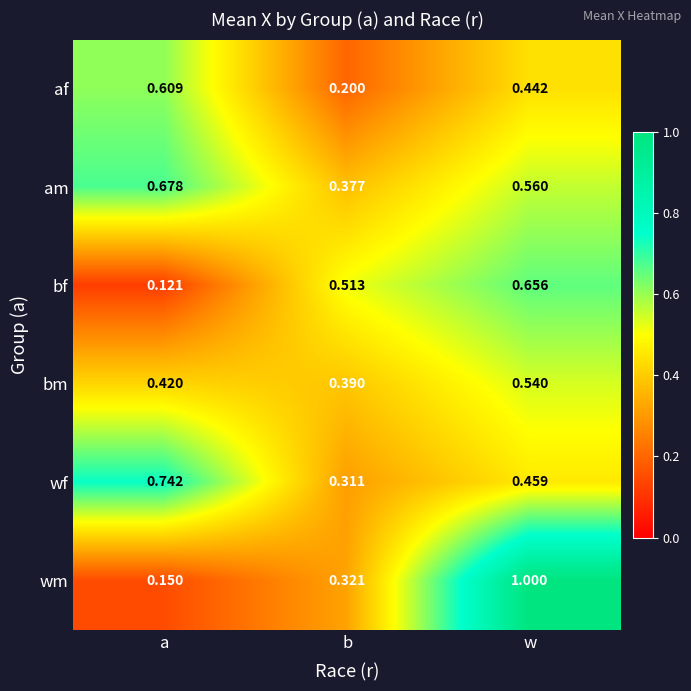

Which series has the largest range (max minus min)?

wm